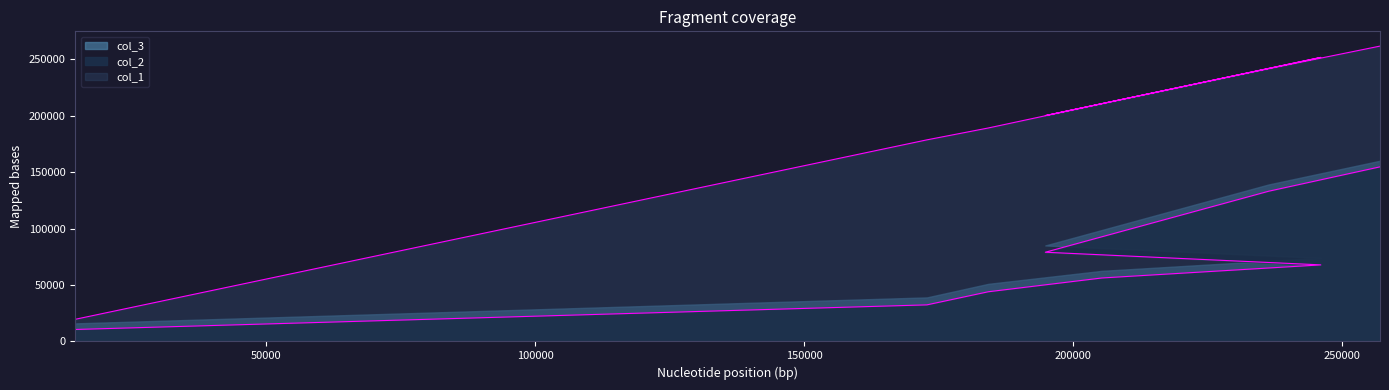

Which series changed the most between 184201 and 246000?

col_1